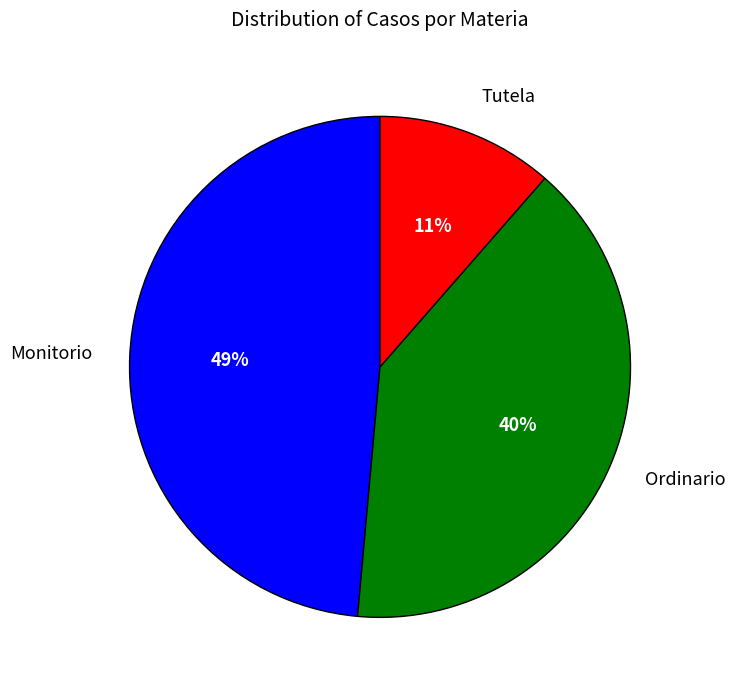

Which slice is the largest?

Monitorio